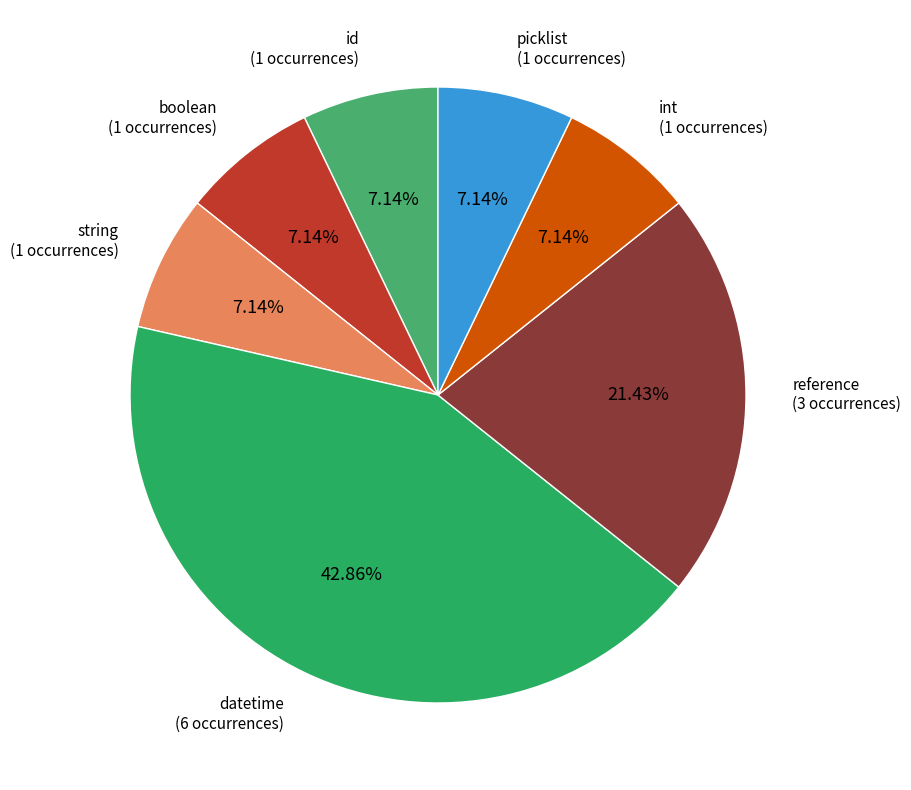

Count the number of slices in the pie.

7